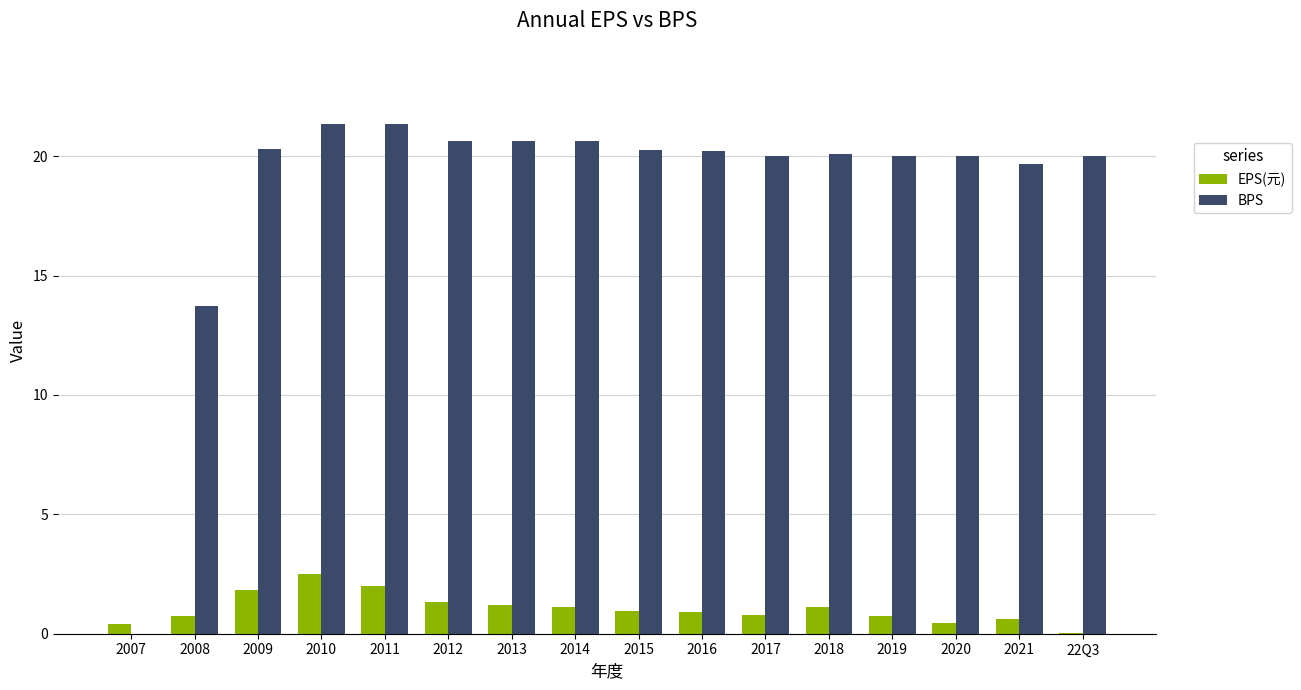

How many distinct data groups are displayed?

2